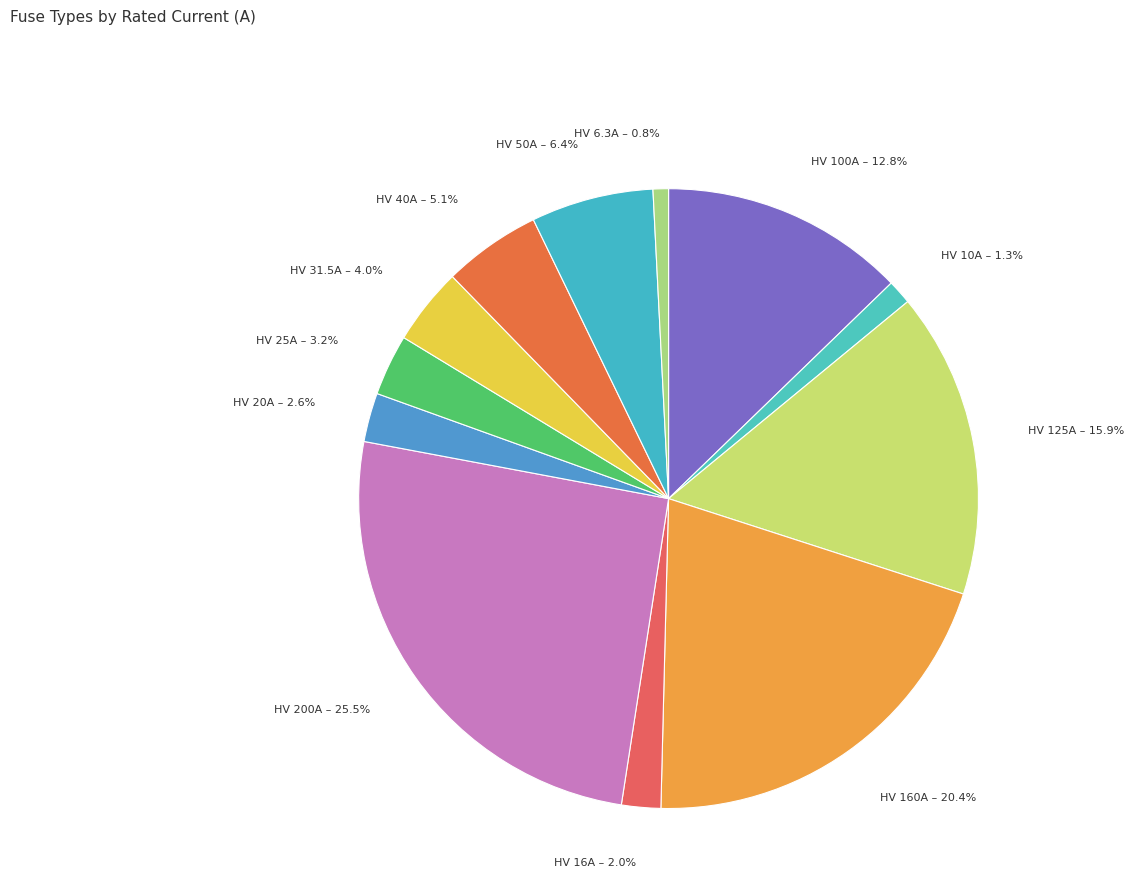

What is the ratio of the value at HV 40A to the value at HV 50A?

0.8